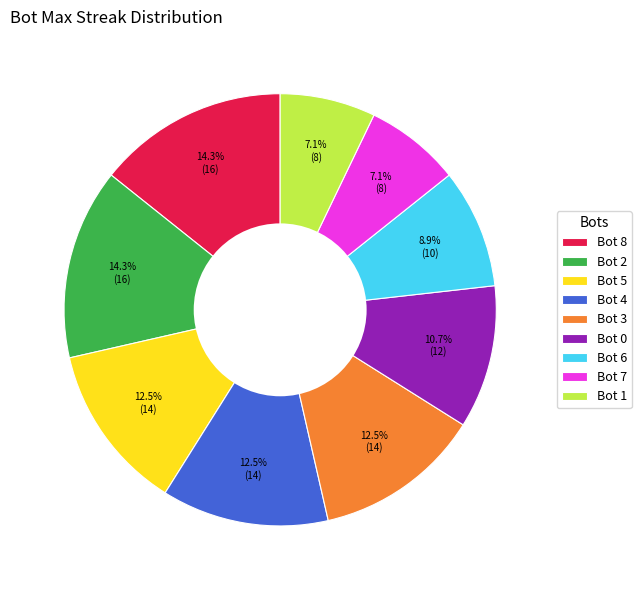

True or false: Bot 7 accounts for 14% of the total.

False